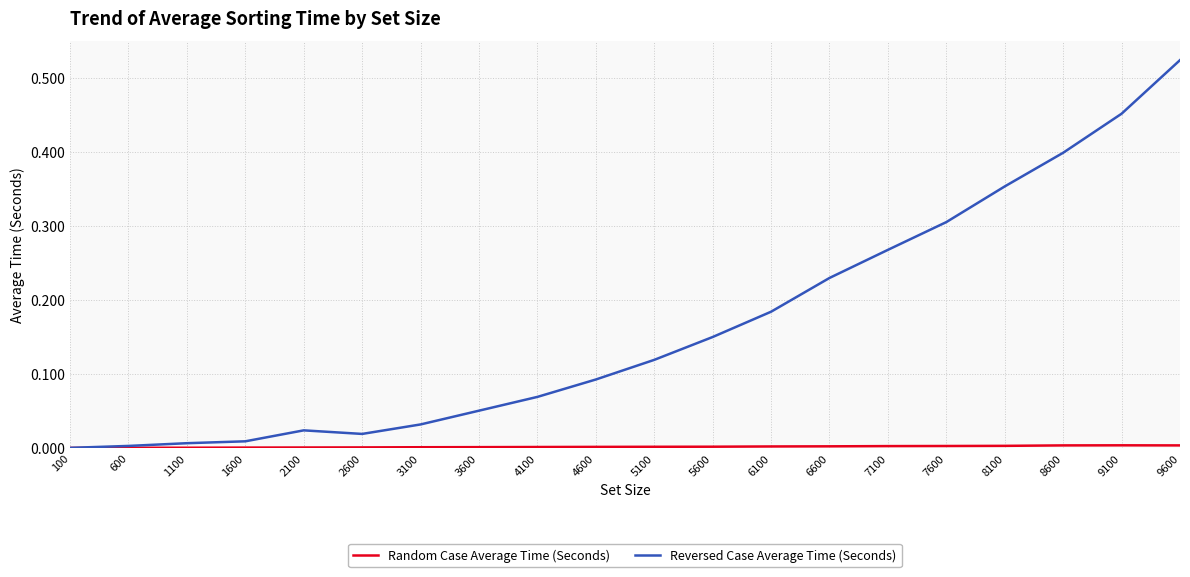

At which category is the sum across all series the highest?

9600